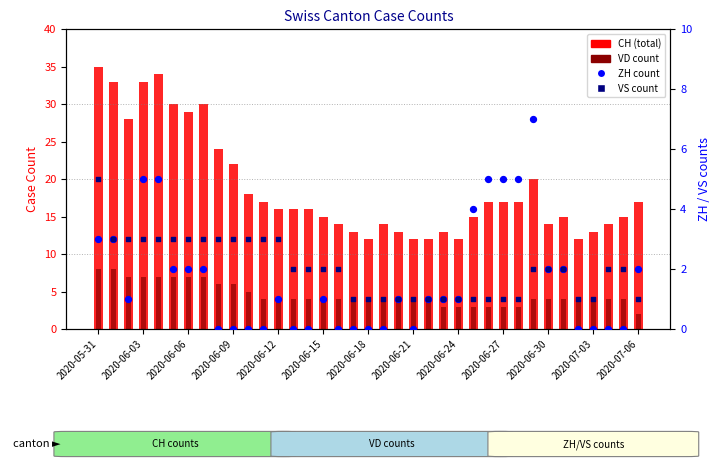

What is the total value across all series at 35?

21